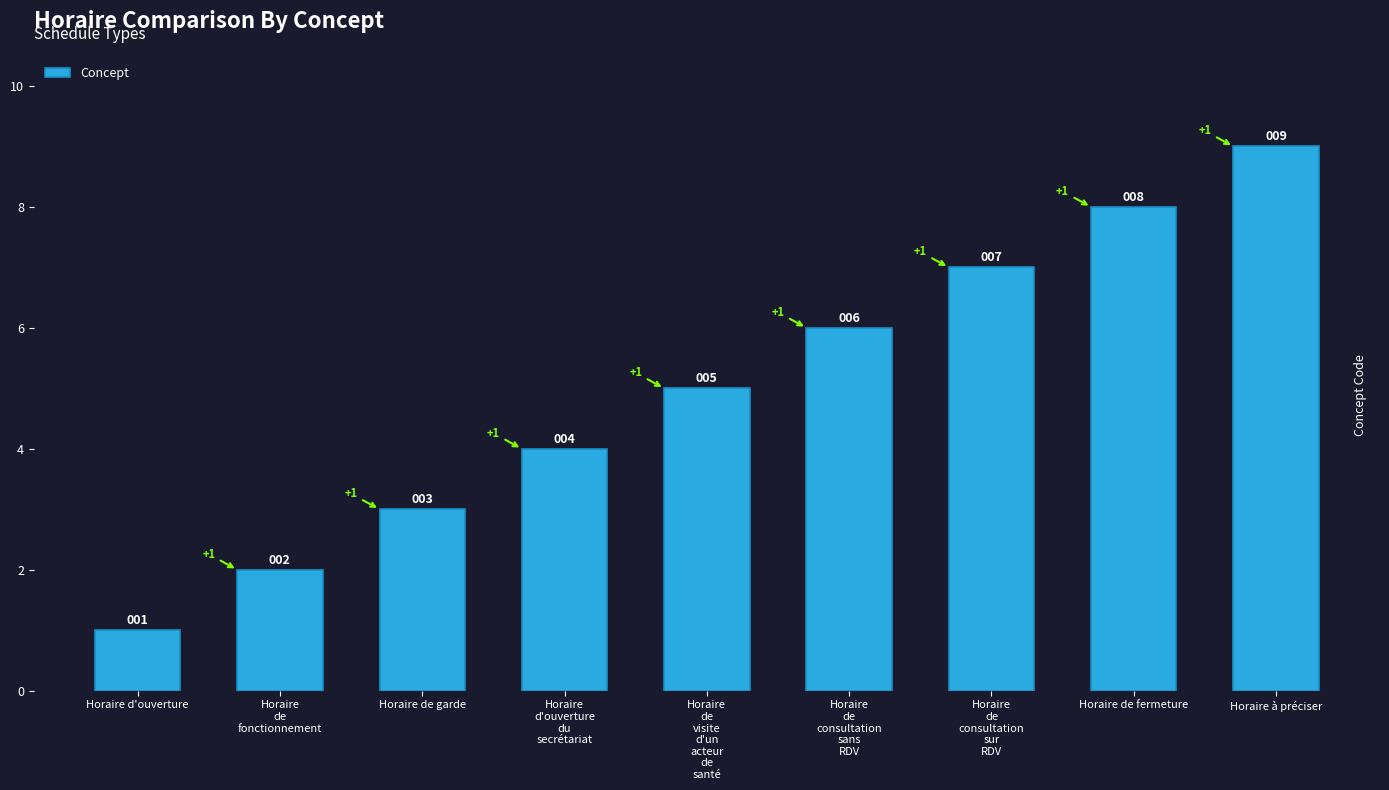

What is the value of the 7th bar from the left?

7